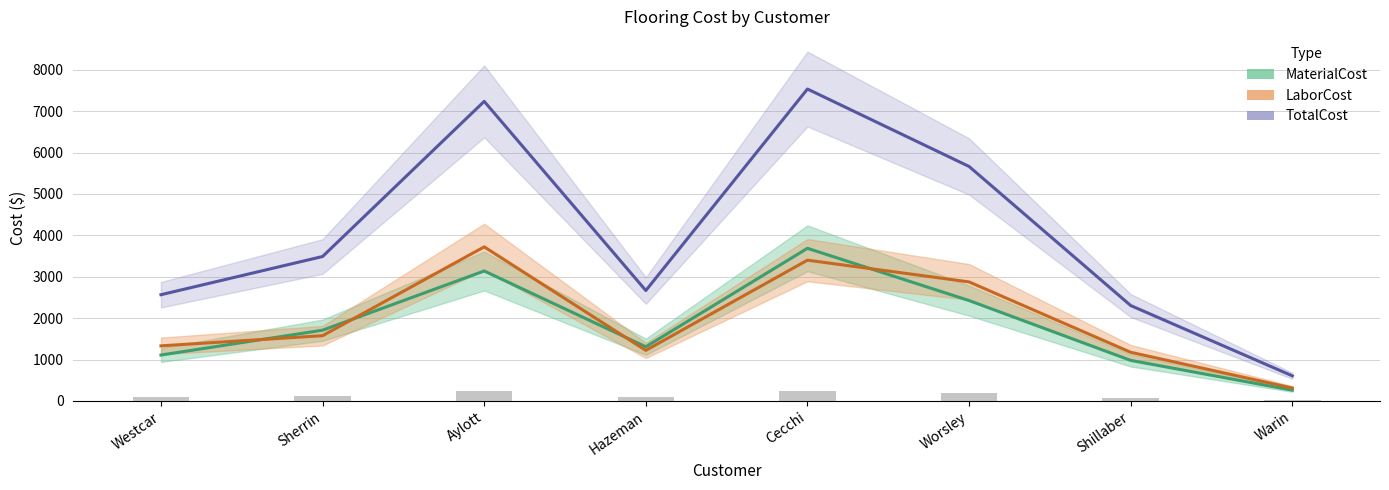

What is the label of the 6th bar from the right?

Aylott